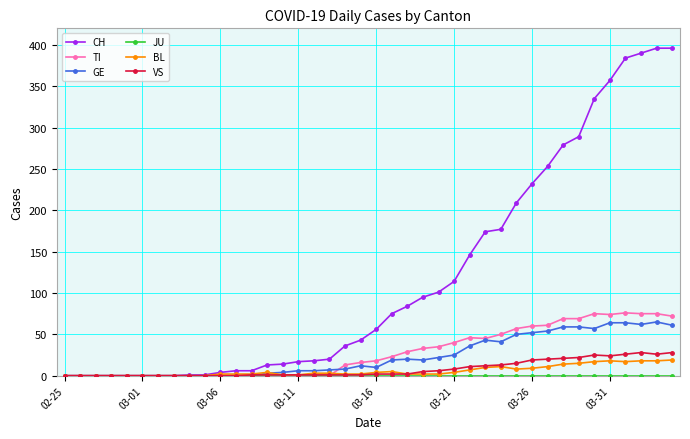

How many lines are shown in the chart?

6